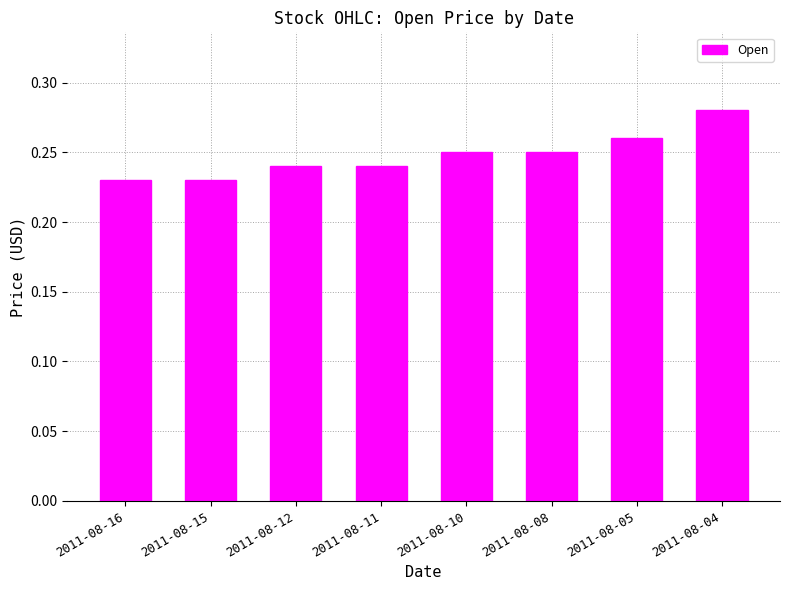

The chart shows a value of 0.4 at 2011-08-16. True or false?

False